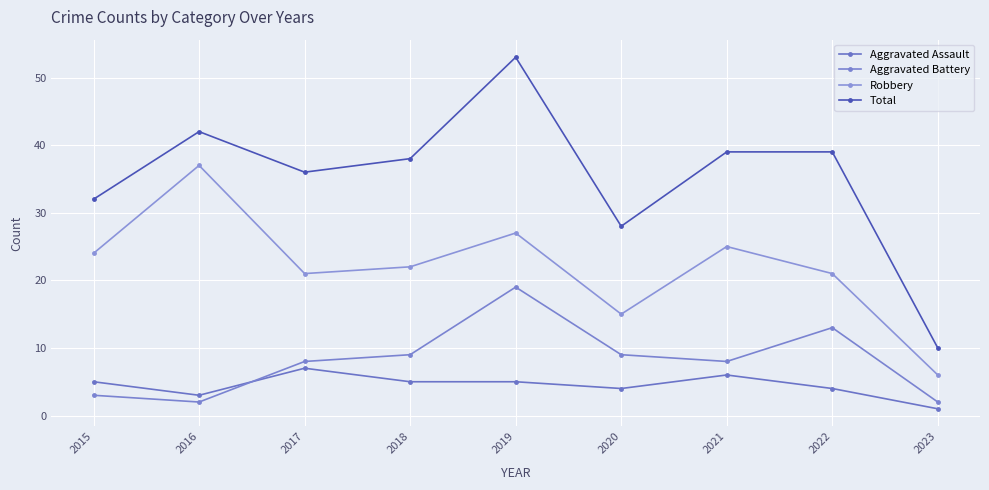

What is the total value across all series at 2021?

78